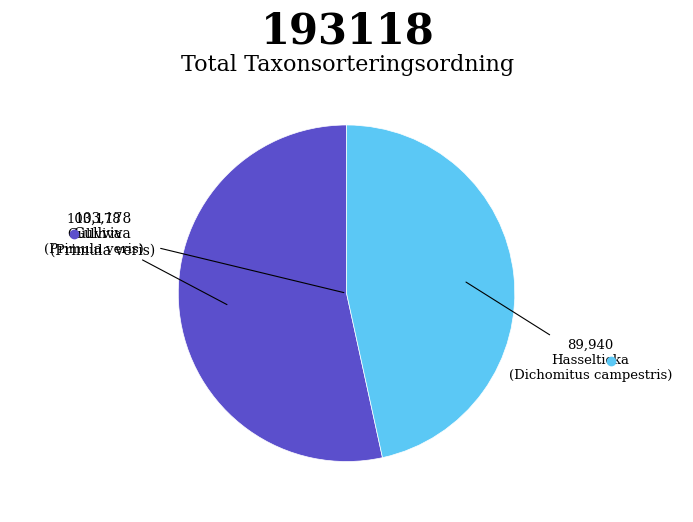

Does any single category account for the majority?

Yes